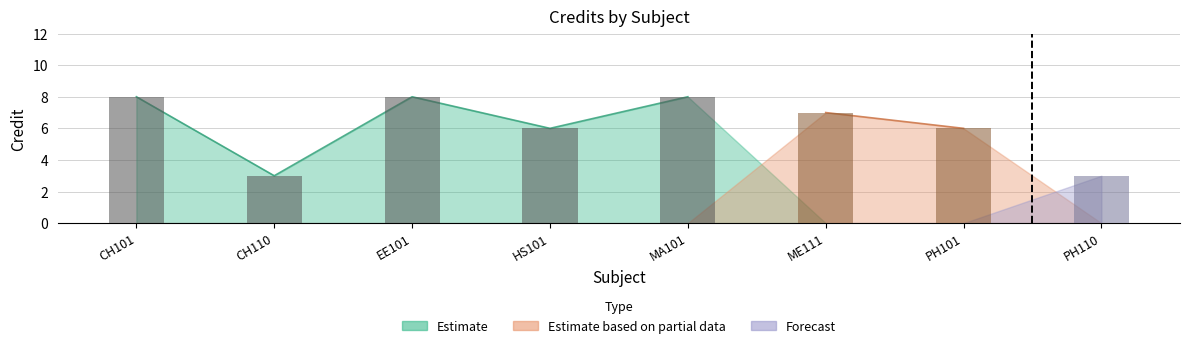

What is the change in value from CH101 to HS101?

-2